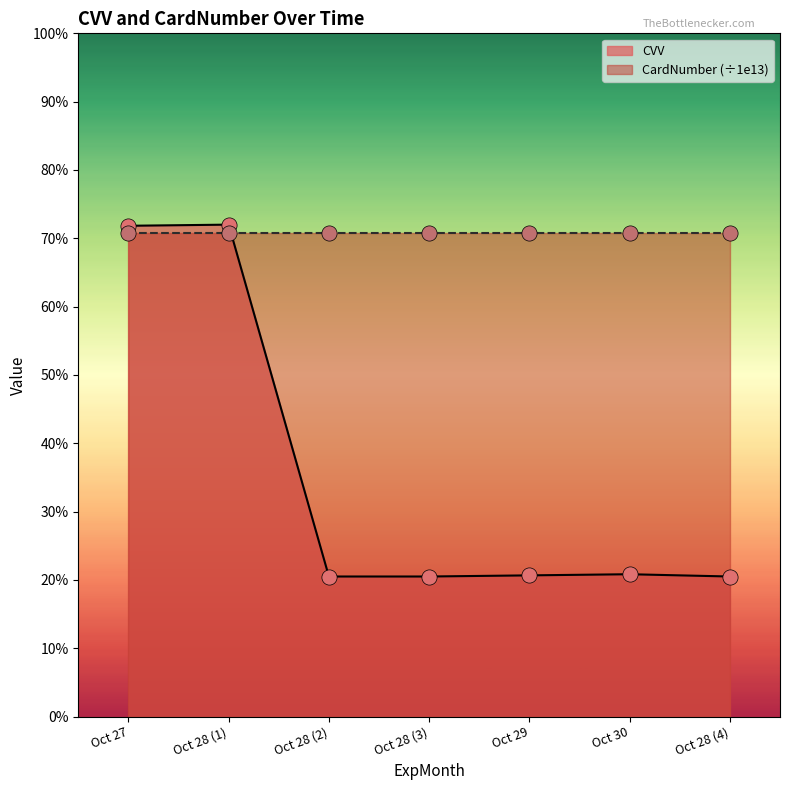

What is the change in value from Oct 29 to Oct 28 (4)?

-1